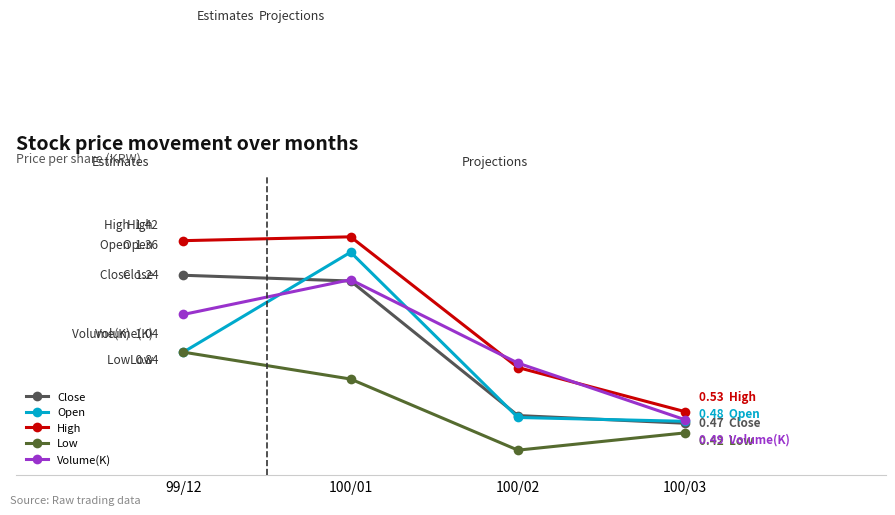

The value of Open at 100/01 is 2.2. True or false?

False